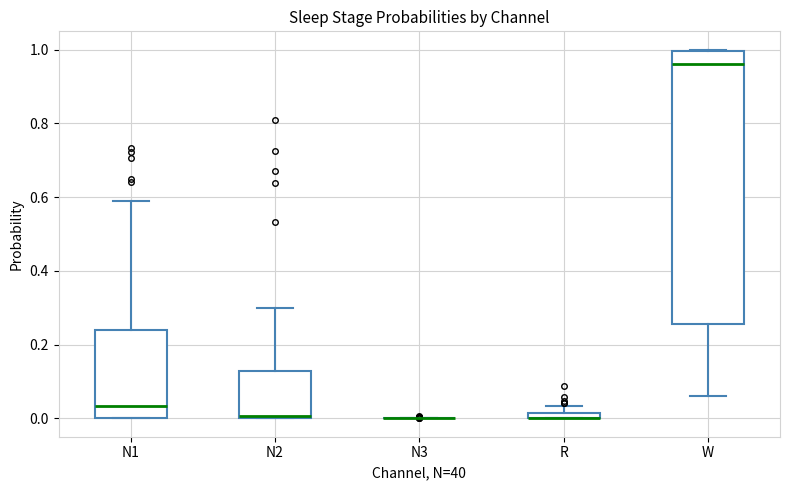

Where is the upper edge of the box for N2 on the y-axis? The values are not printed on the chart, so give them approximately, as read against the axis.

0.12